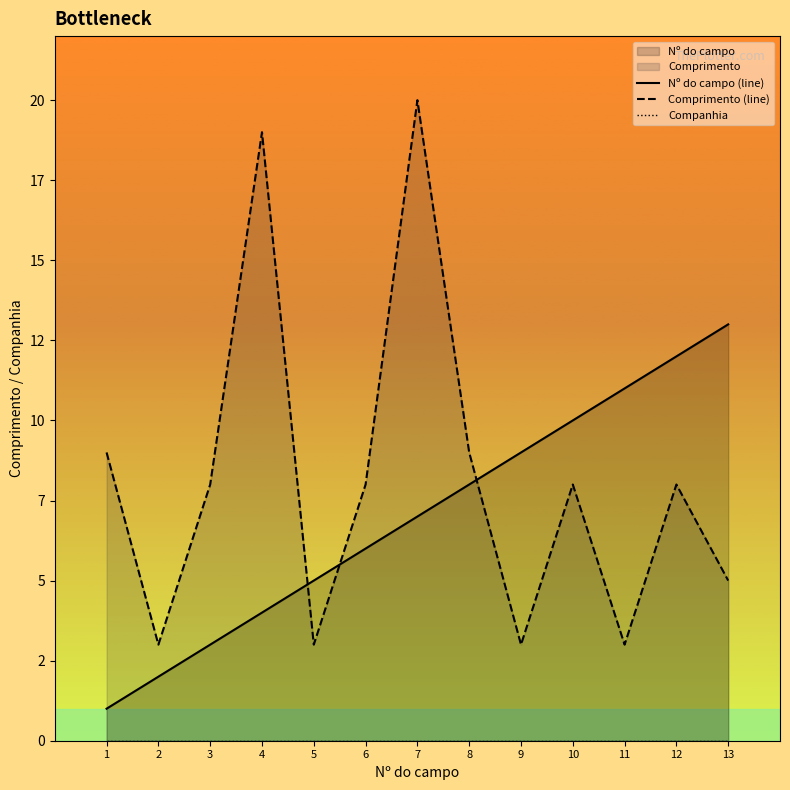

Which series has the largest total across all categories?

Comprimento (line)